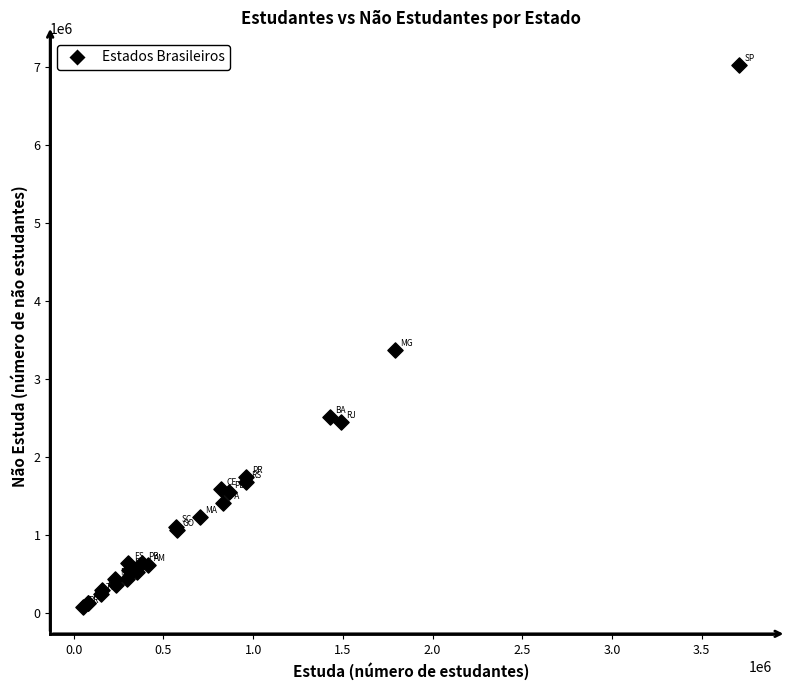

What Y value in the scatter plot is closest to 3551280?

3368244